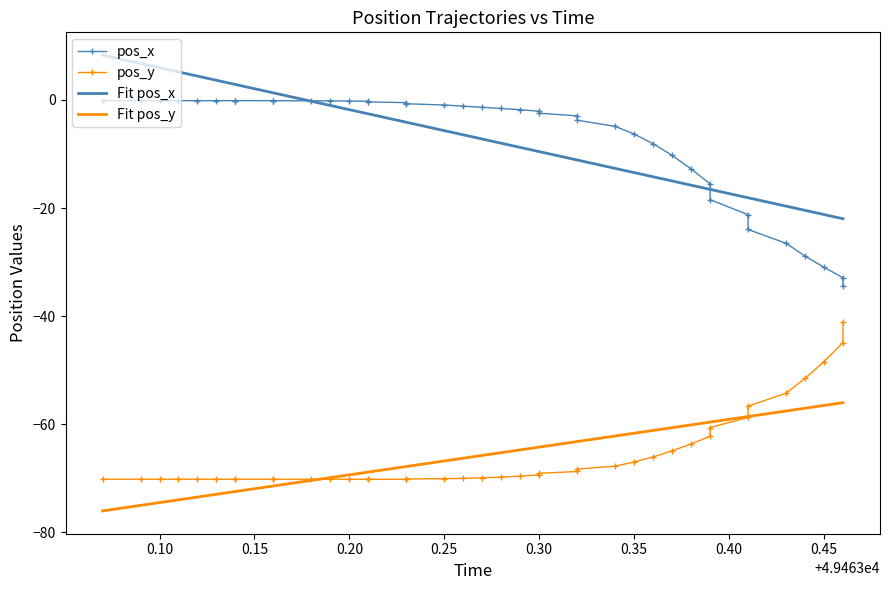

True or false: Fit pos_y has more than 2 interior local peaks.

False